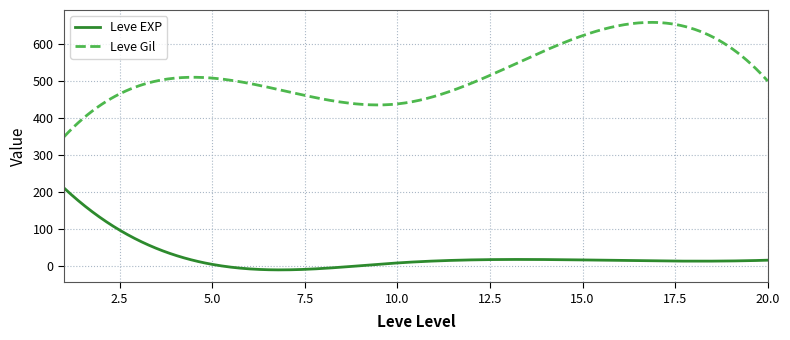

What is the highest value of the Leve Gil series?

659.3